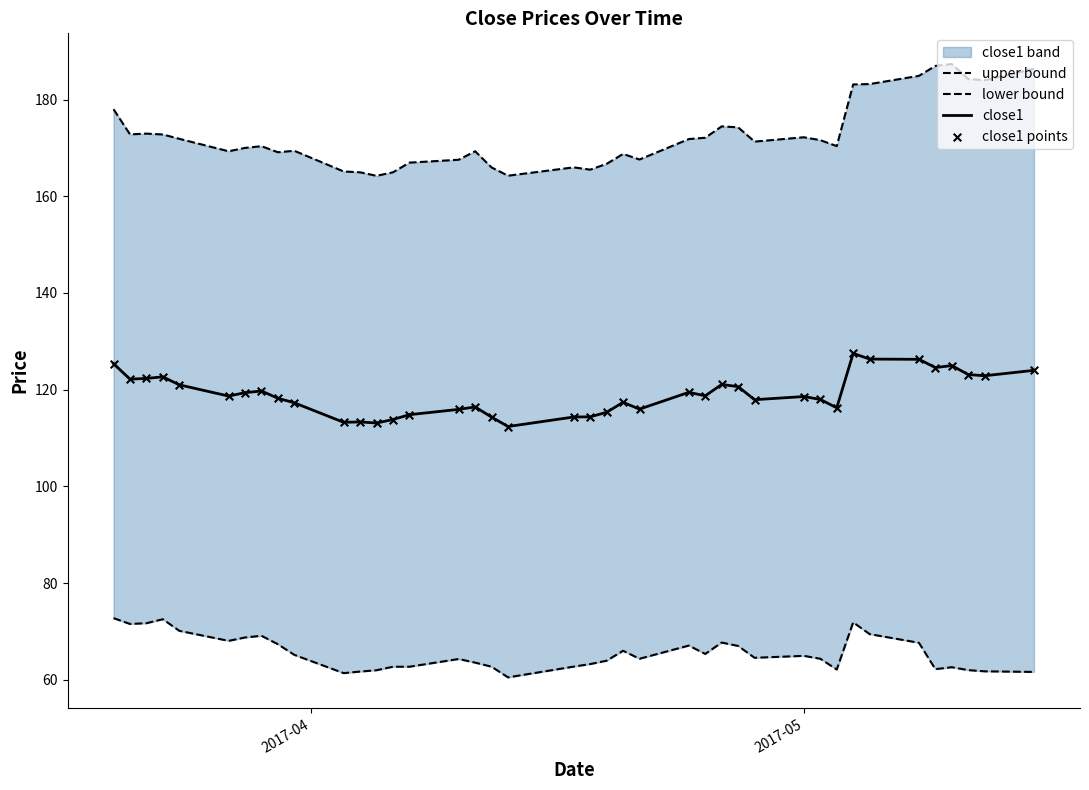

What is the lowest value of the close1 series?

112.4